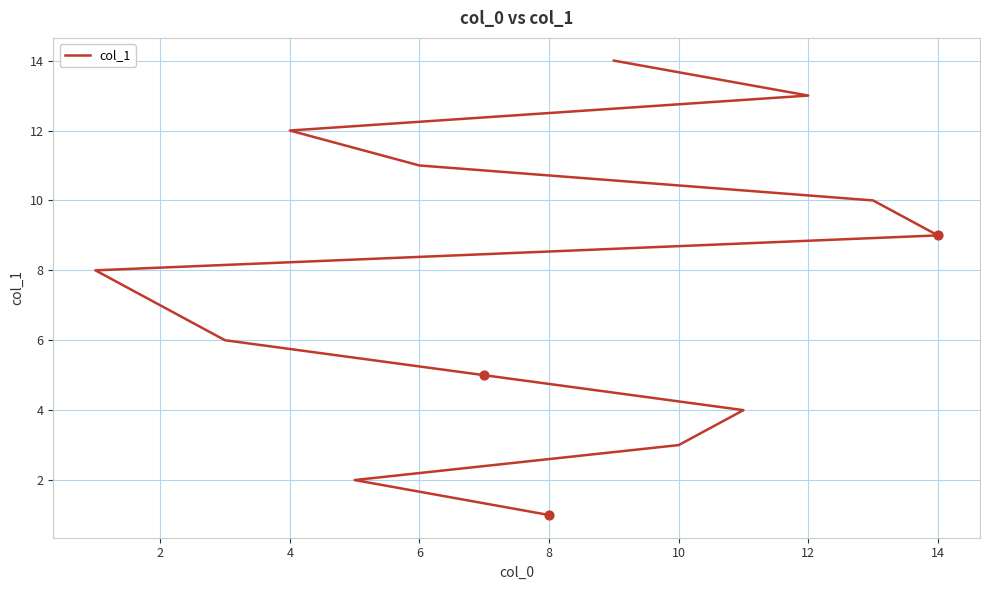

Which has a higher value, 12 or 6?

12